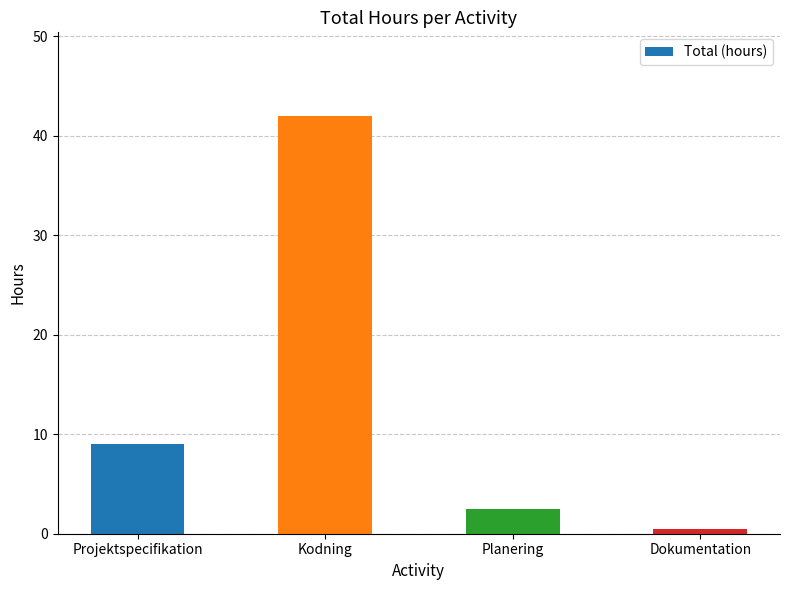

Reading left to right, what are all the values shown in this chart?

9.0	42.0	2.5	0.5